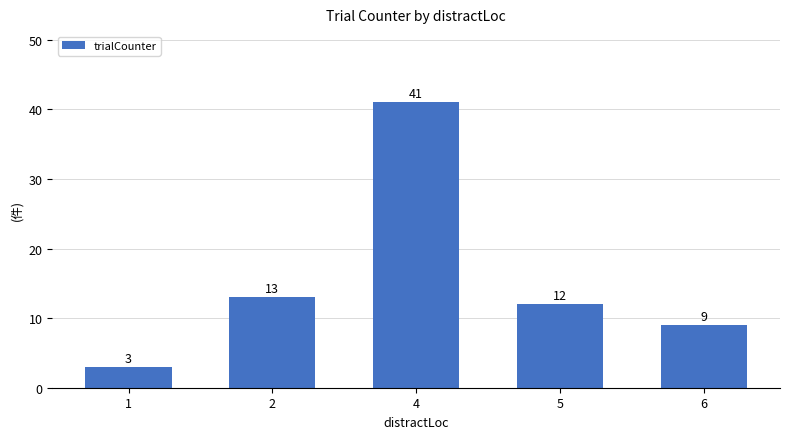

Reading left to right, extract all data points from this chart.

1=3	2=13	4=41	5=12	6=9